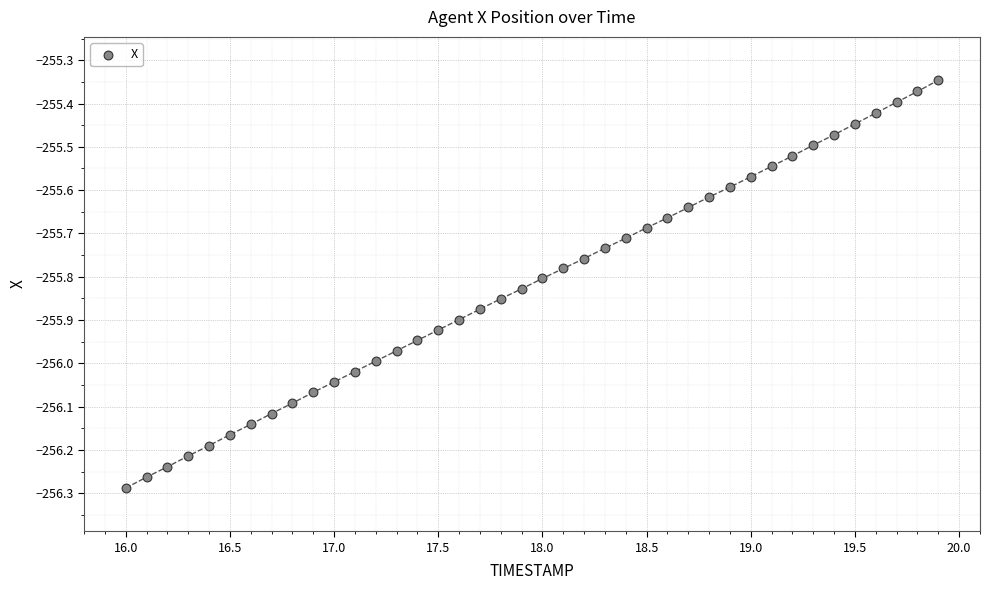

What is the range of X values (max minus min)?

3.9